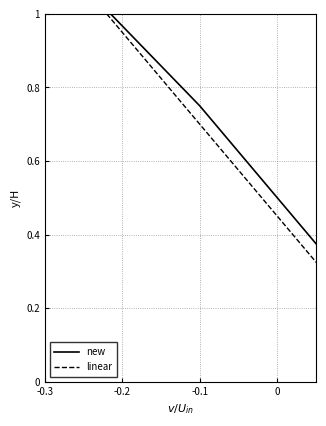

The value of new at 0 is 0.3. True or false?

False